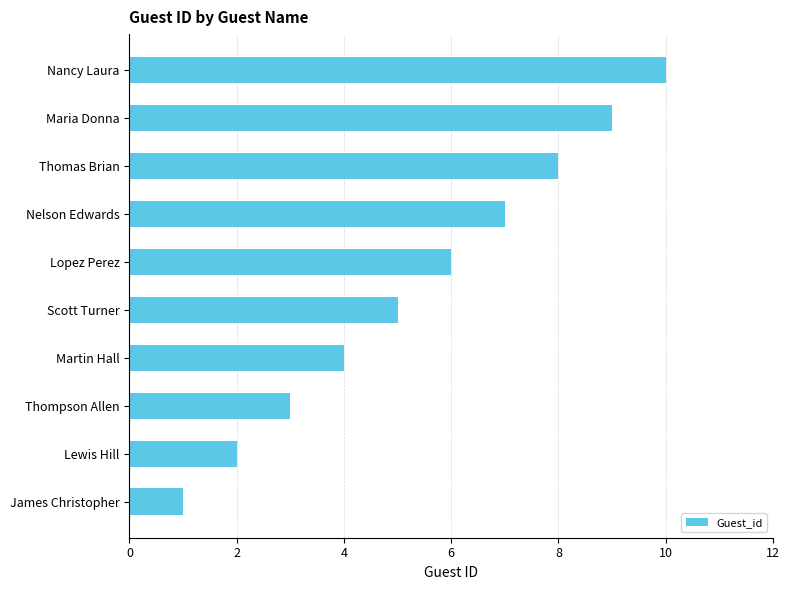

Is it true that the value at James Christopher is 1?

True